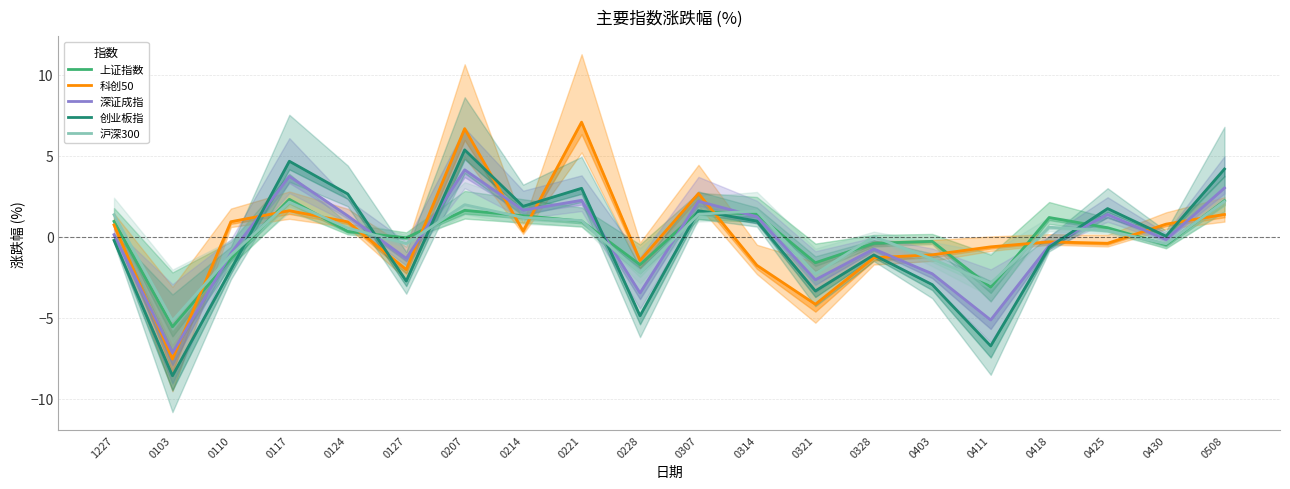

Where is the first local minimum for 深证成指?

0103